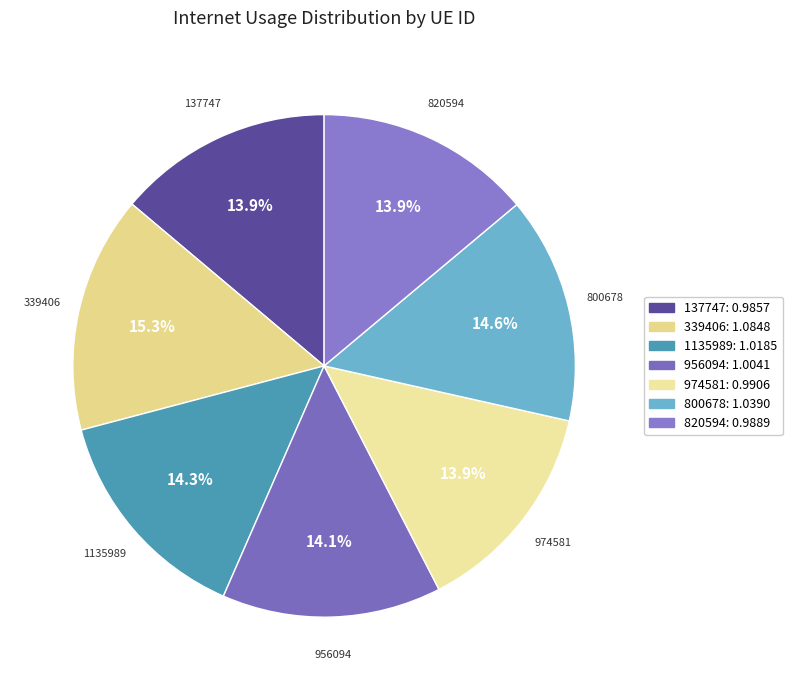

Is there a majority slice in this chart?

No